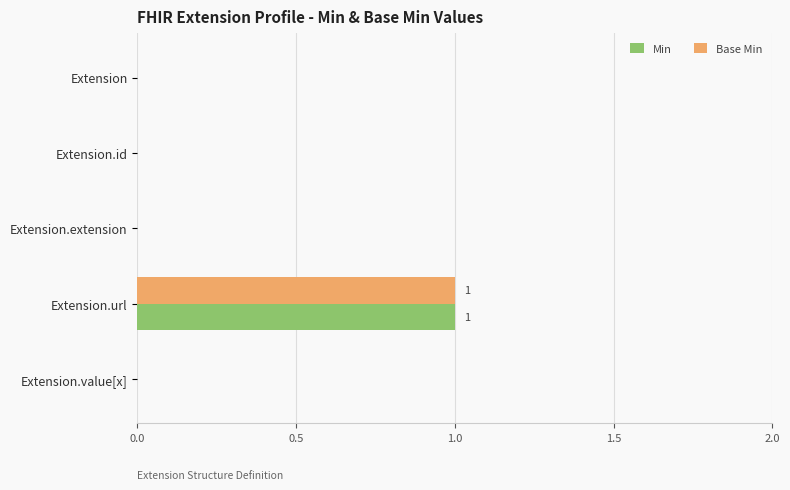

At which category is the sum across all series the highest?

Extension.url